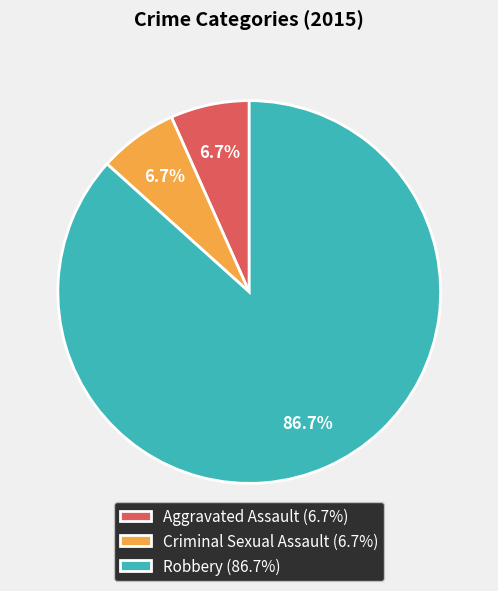

Between Robbery (86.7%) and Aggravated Assault (6.7%), which is larger?

Robbery (86.7%)